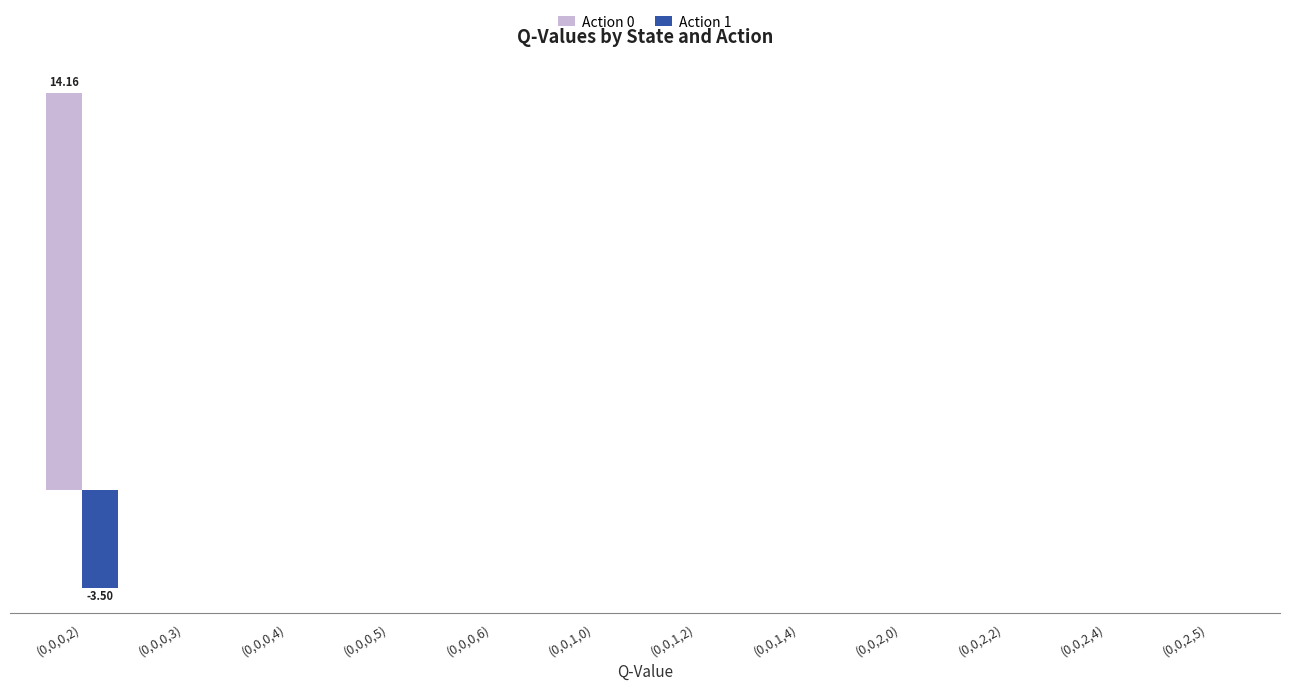

Are the bars horizontal?

No